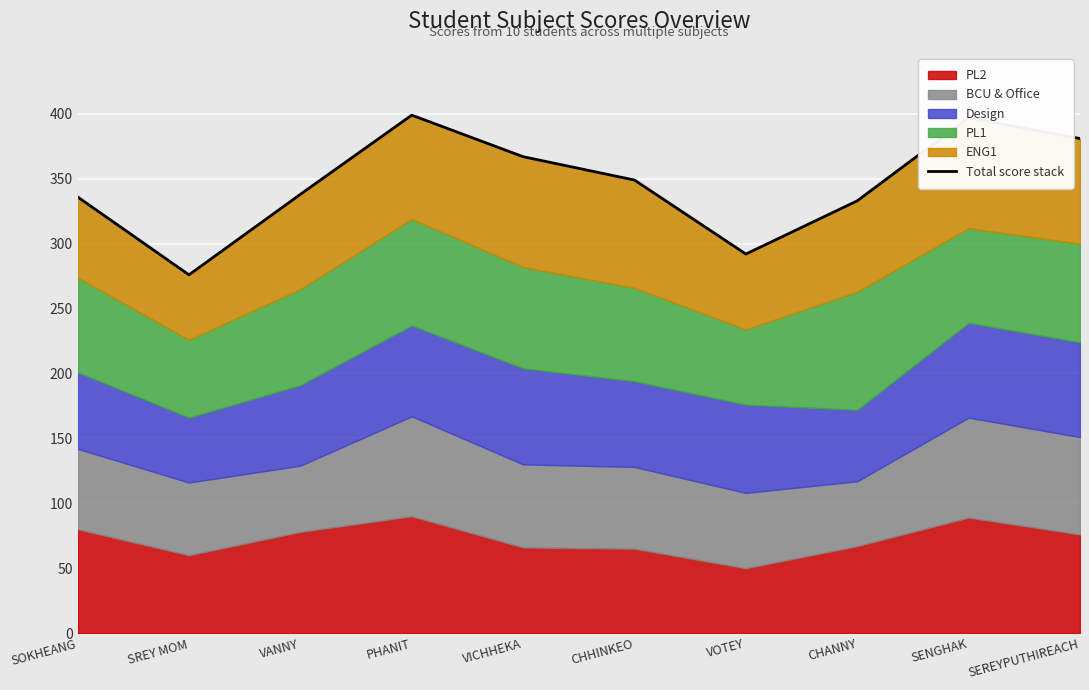

List the labels in order of value, smallest first.

SREY MOM, VOTEY, CHANNY, SOKHEANG, VANNY, CHHINKEO, VICHHEKA, SEREYPUTHIREACH, SENGHAK, PHANIT